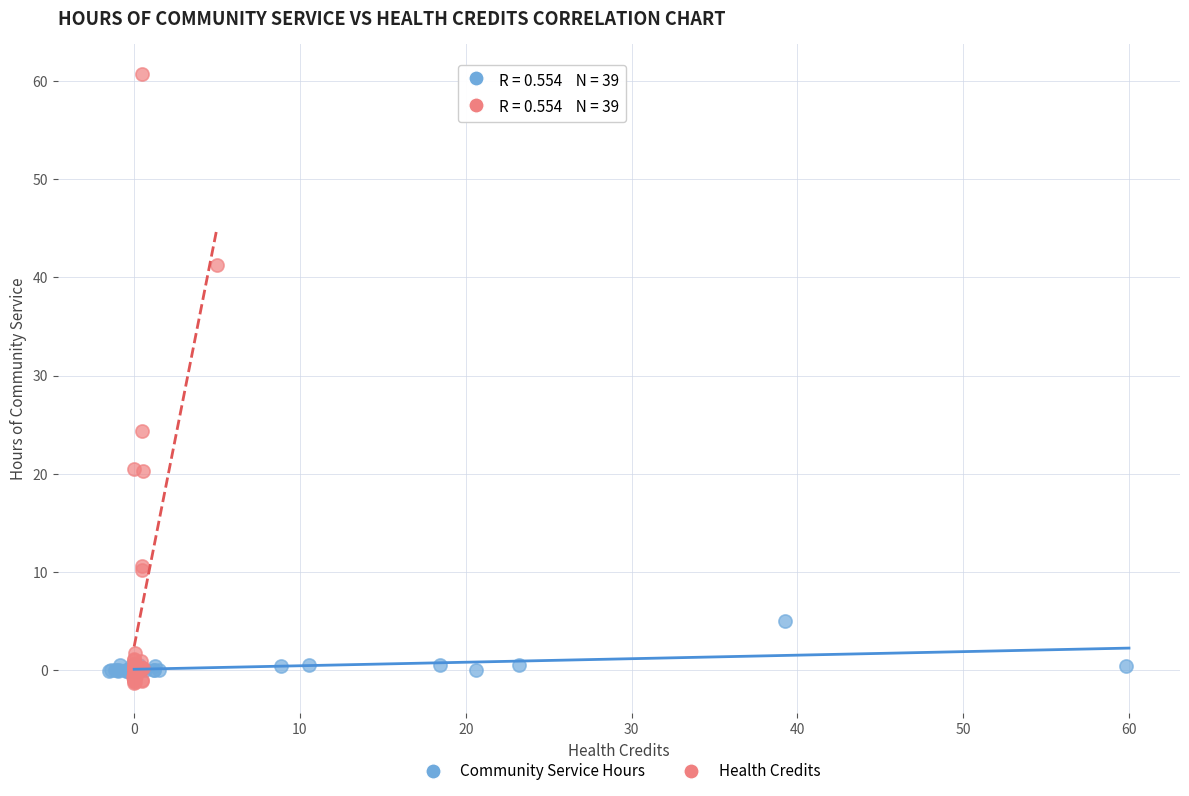

Which series contains the highest Y value?

Health Credits